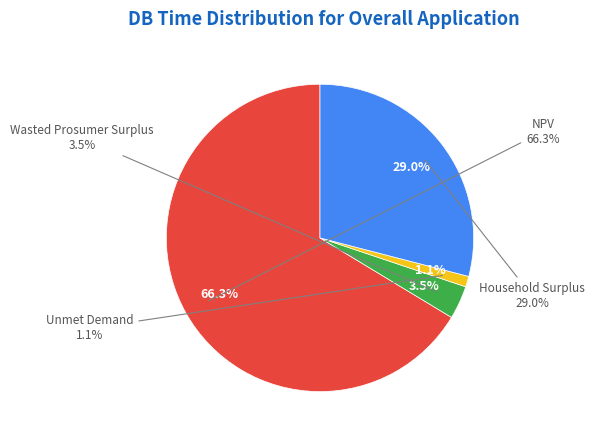

To the nearest percent, what portion does NPV represent?

66%